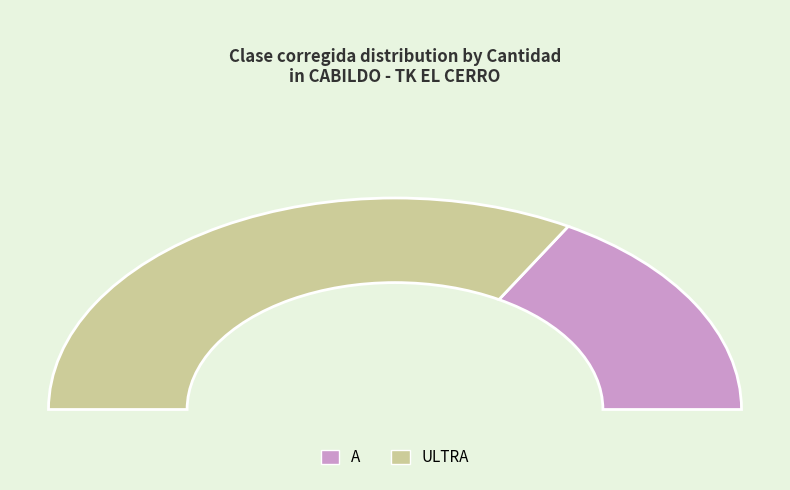

Is the sum of A and ULTRA greater than half?

Yes